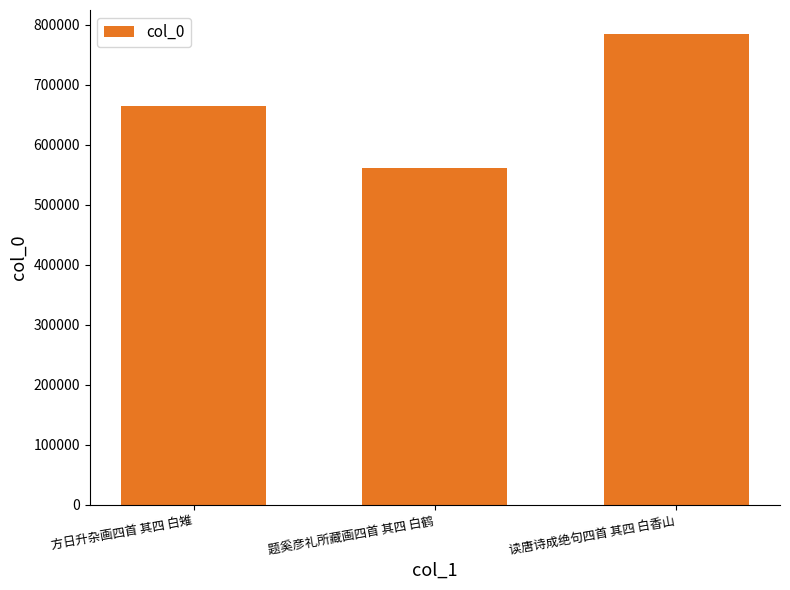

How many bars are there in total?

3